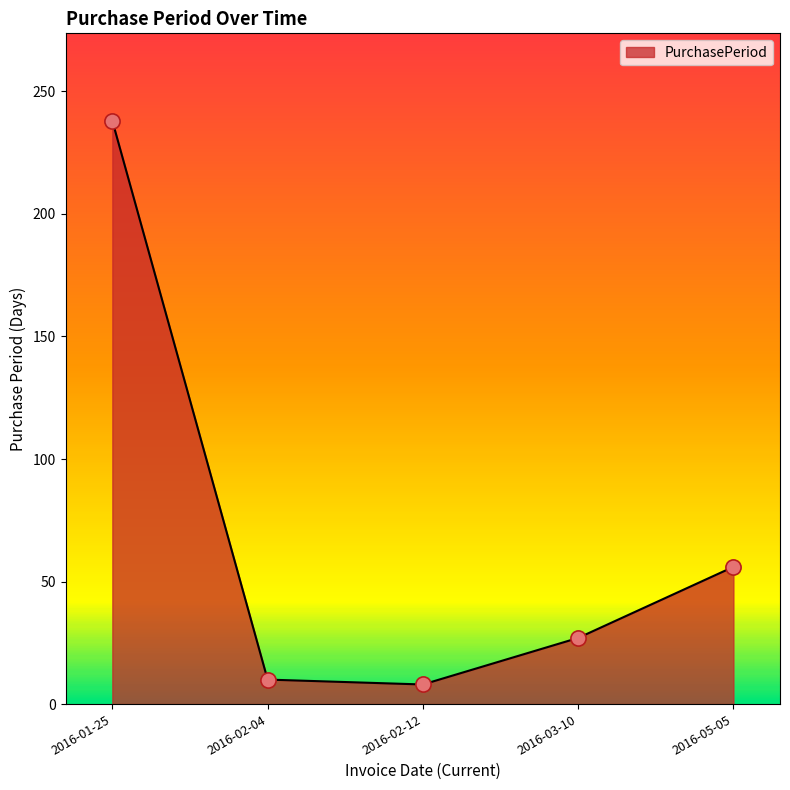

What is the ratio of the value at 2016-05-05 to the value at 2016-02-04?

5.6